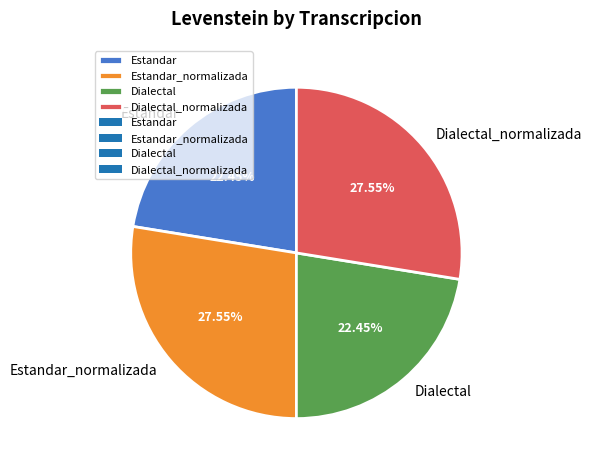

Is Dialectal the majority of the pie?

No